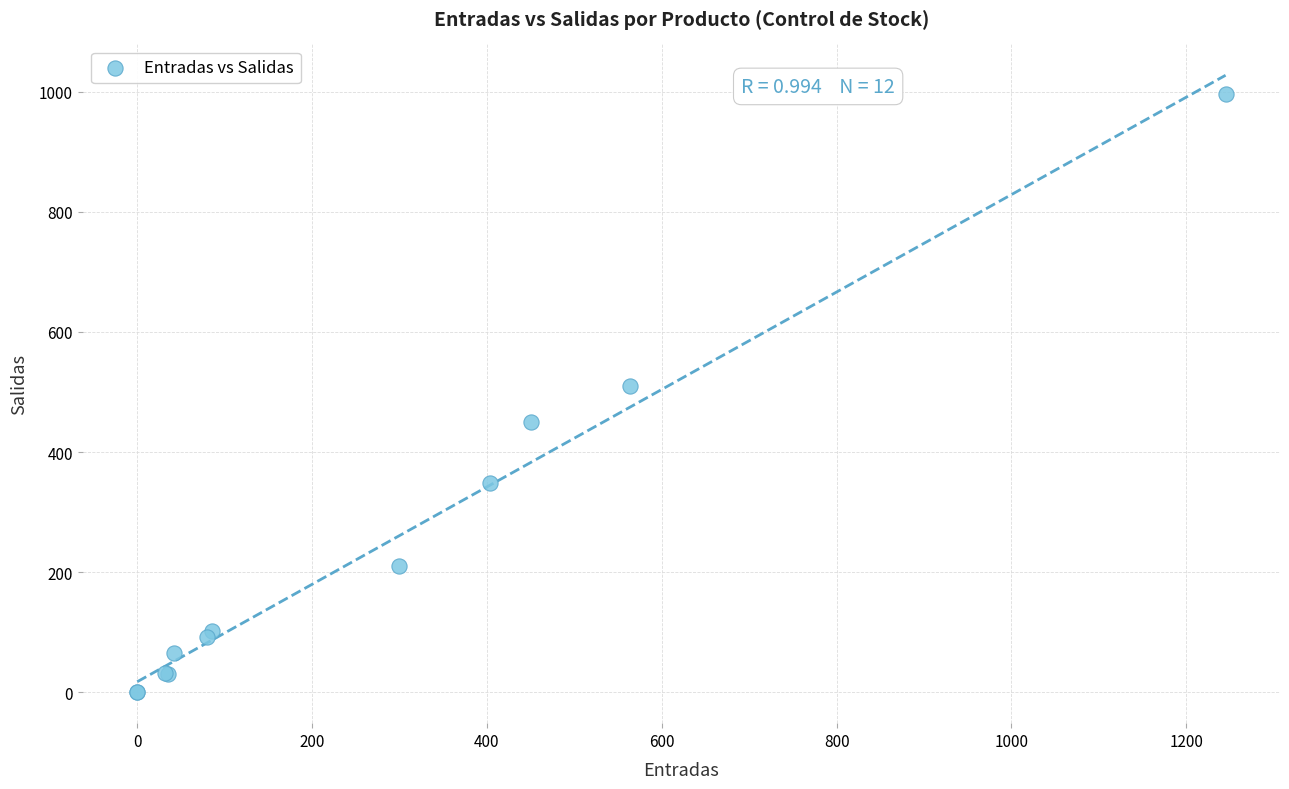

What Y value in the scatter plot is closest to 498?

510